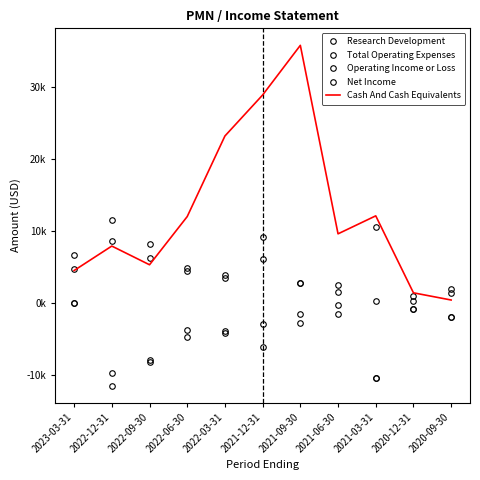

What are all the series names shown in the legend?

Research Development, Total Operating Expenses, Operating Income or Loss, Net Income, Cash And Cash Equivalents